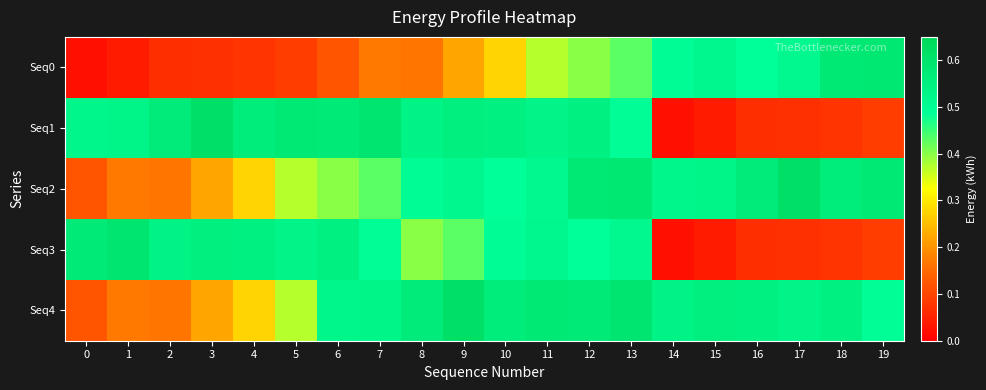

What is the total value across all series at 17?

1.8